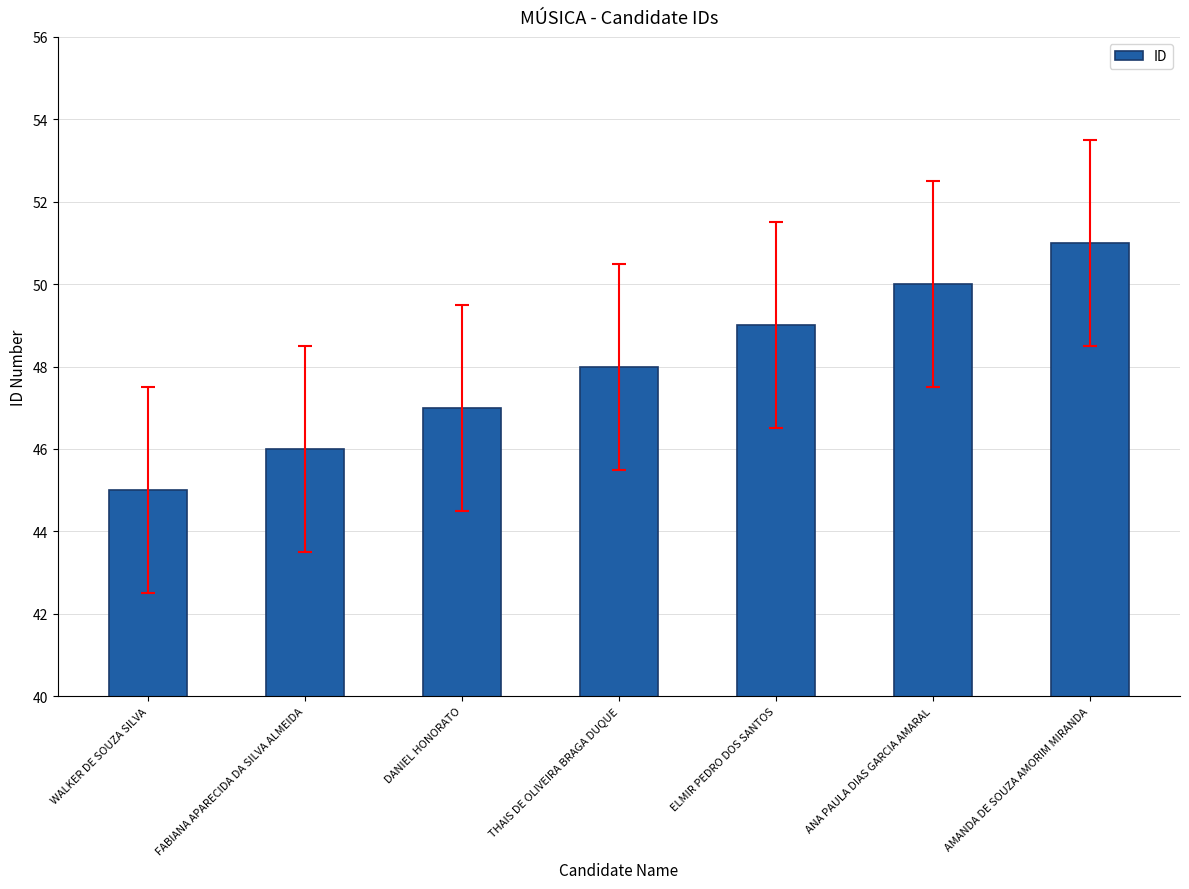

The chart shows a value of 50 at ANA PAULA DIAS GARCIA AMARAL. True or false?

True